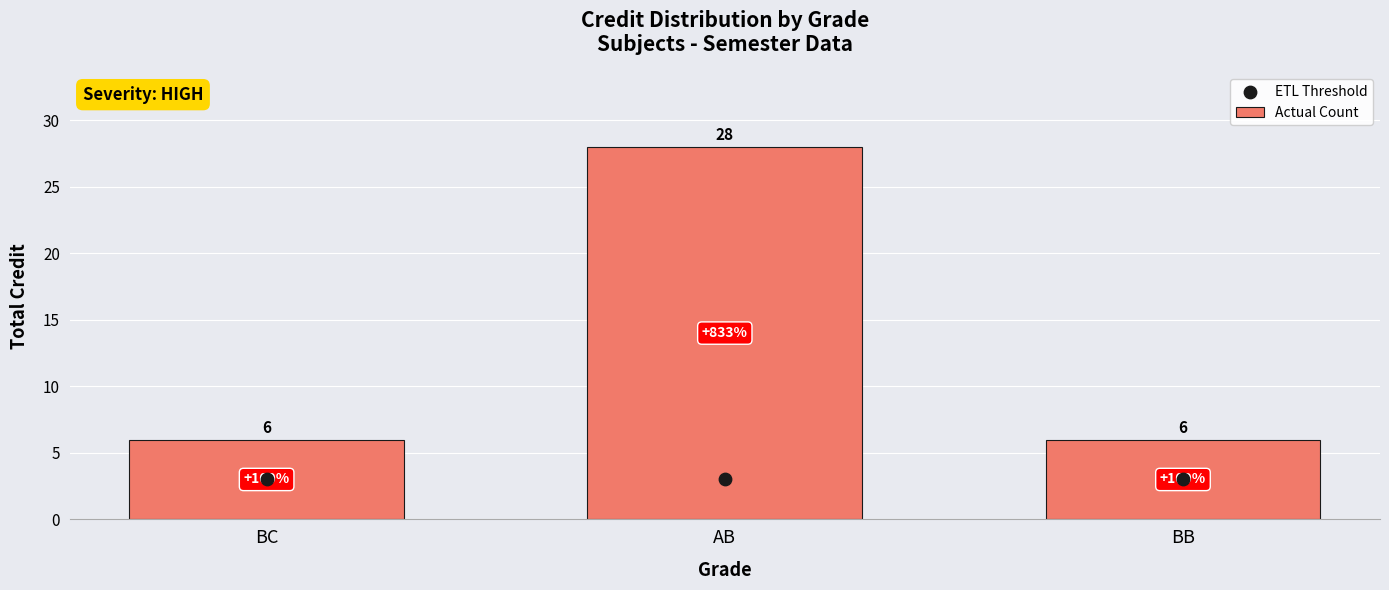

At which category is the sum across all series the highest?

AB